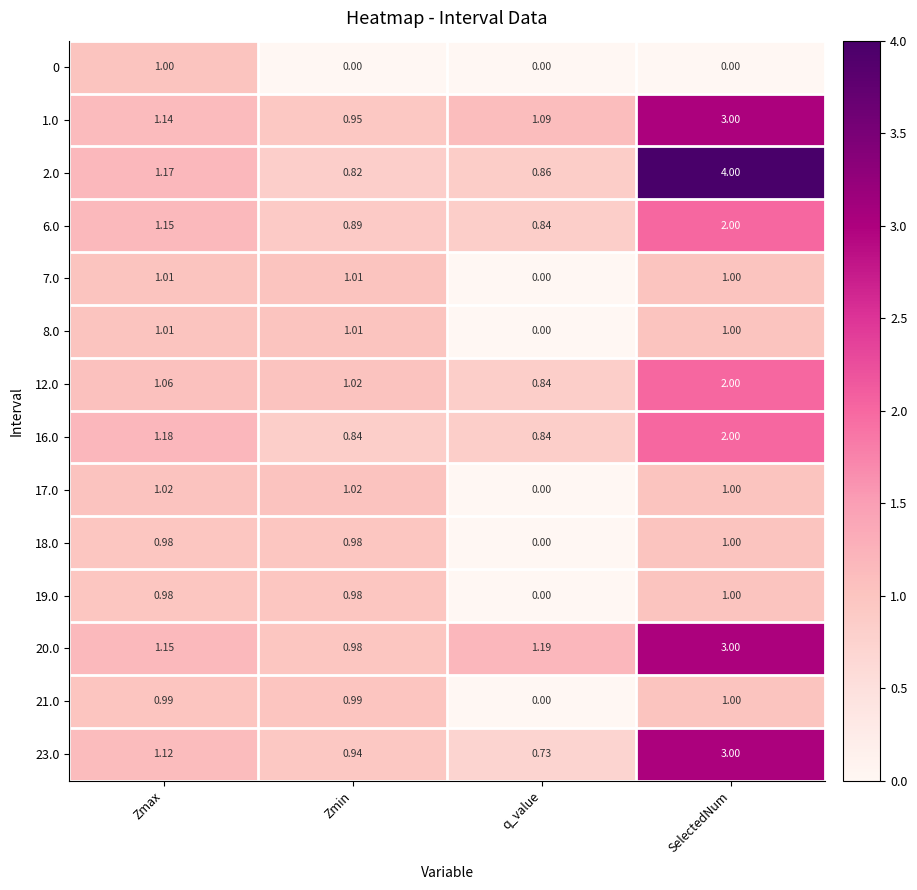

Which series has the largest range (max minus min)?

2.0